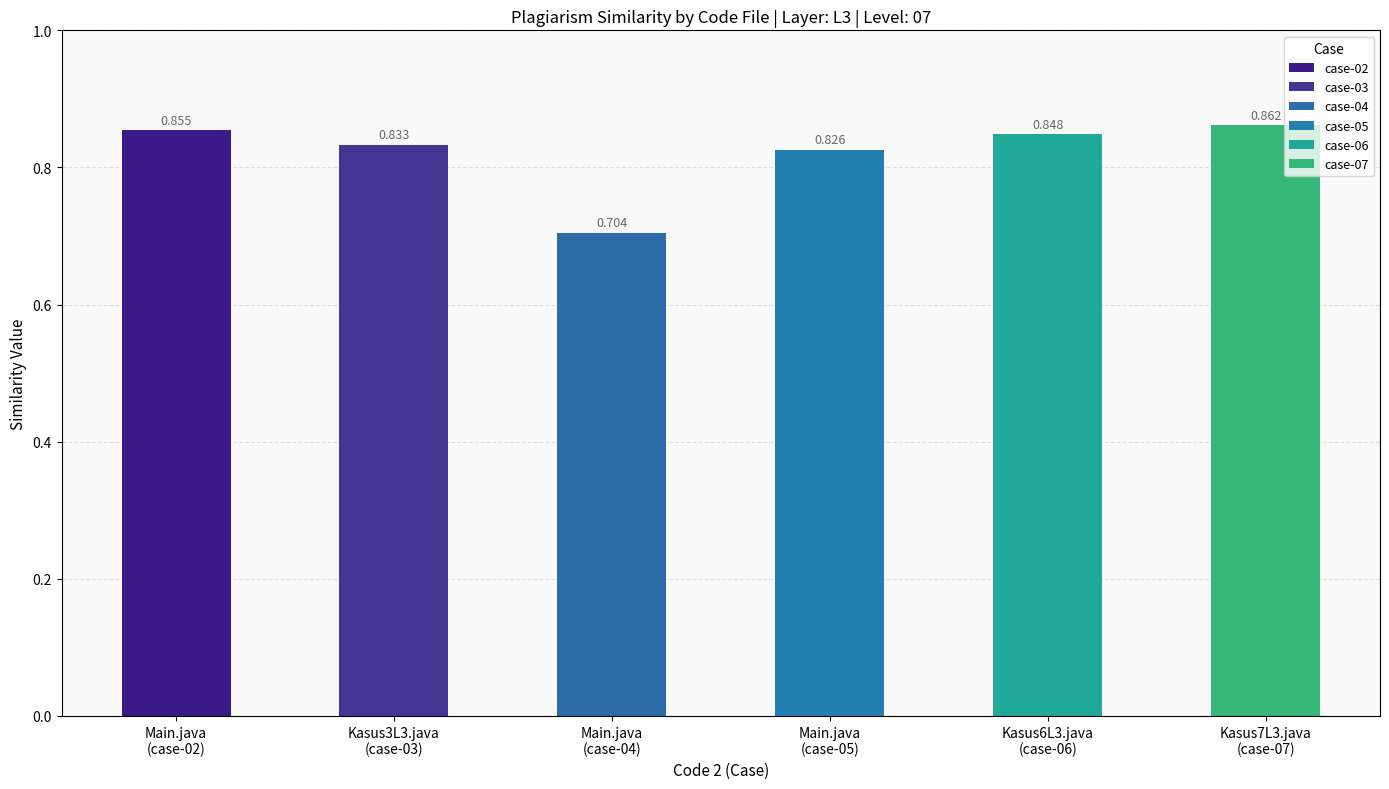

Count the values in the range 0 to 1.

6